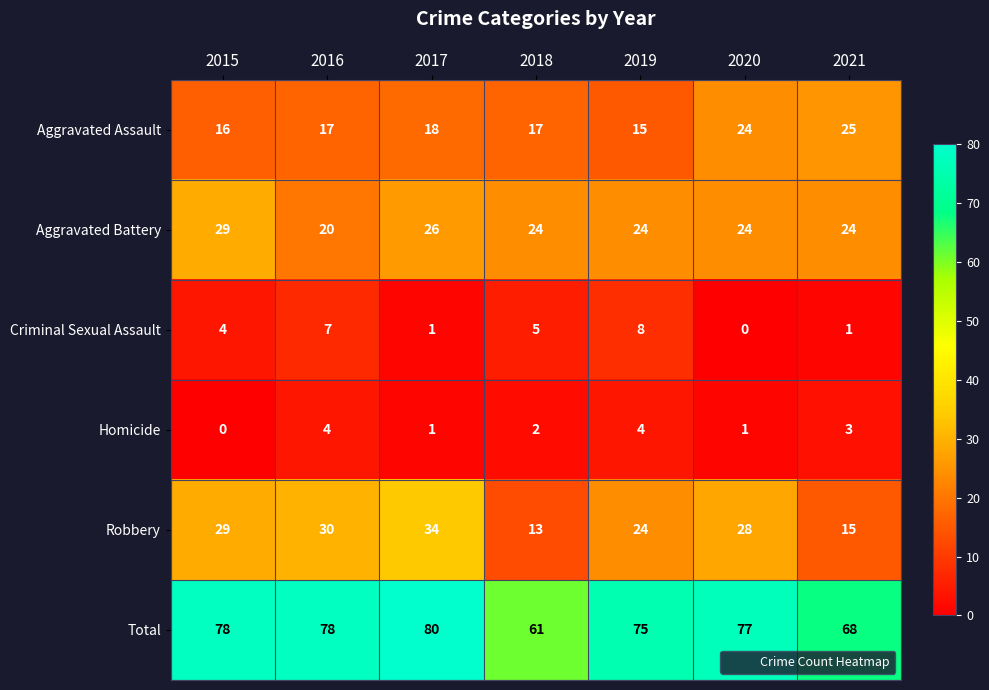

Which category has the highest value in the Criminal Sexual Assault series?

2019